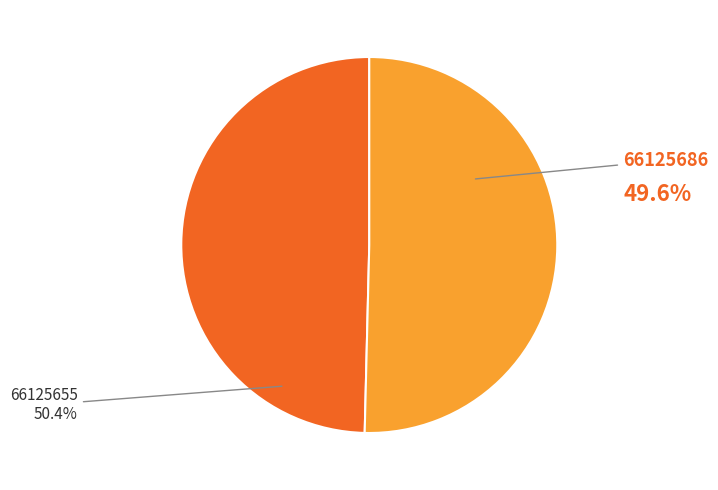

To the nearest percent, what is the combined percentage of 66125655 and 66125686?

100%